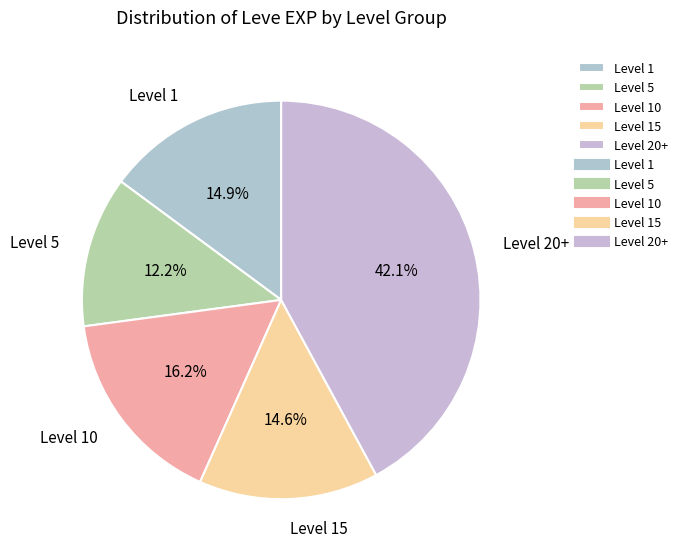

What is the total percentage of Level 1 and Level 20+?

57.0%